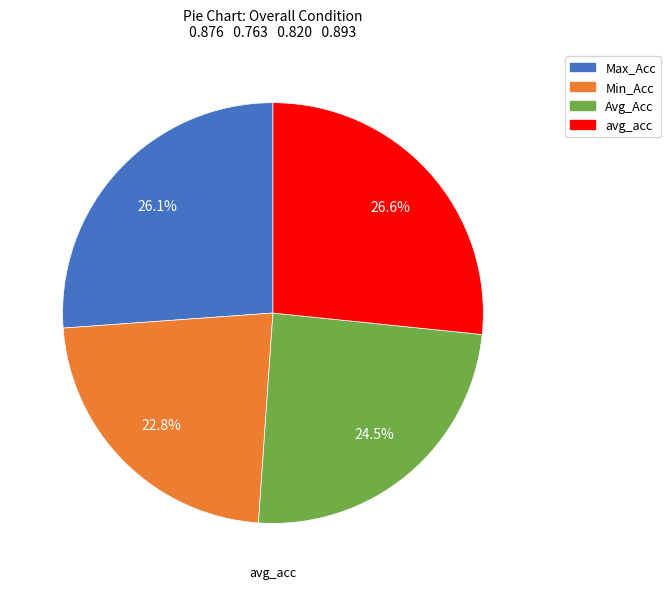

To the nearest percent, what is the average slice percentage?

25%